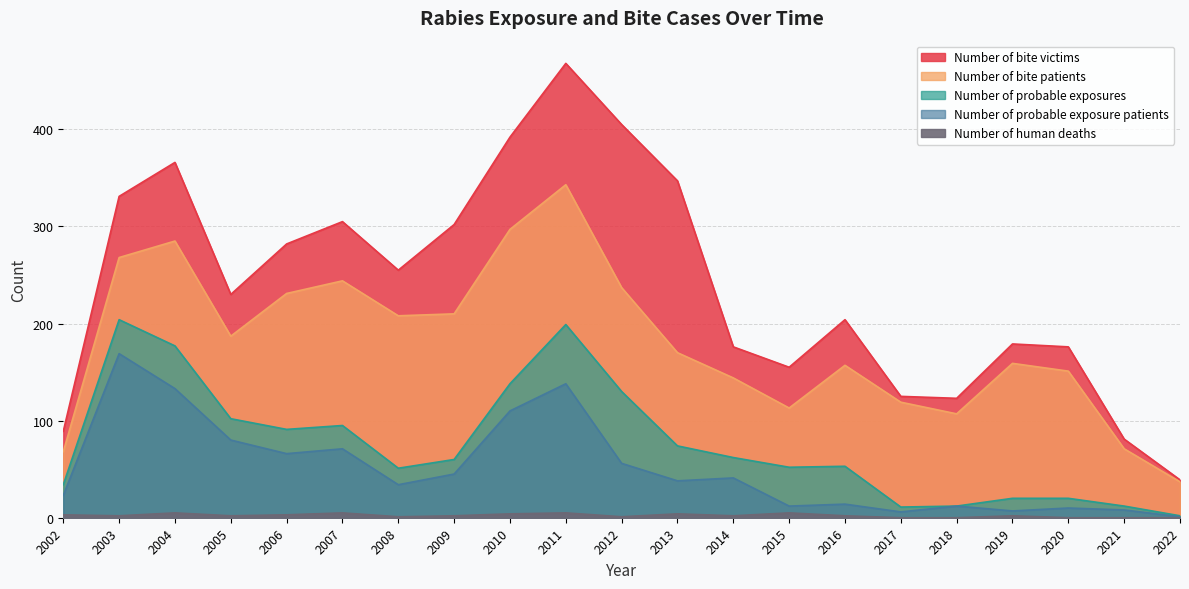

True or false: Number of probable exposures and Number of bite patients cross at least once.

False